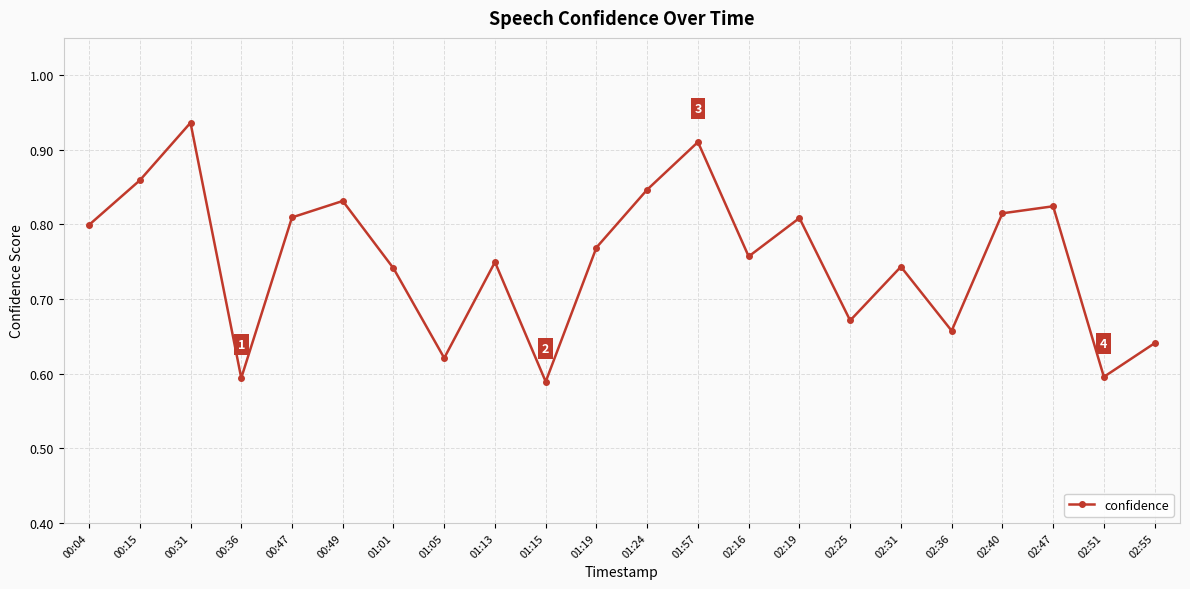

The value at 02:47 is 0.8. True or false?

True